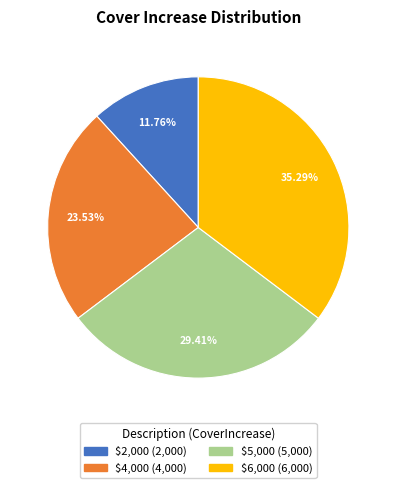

How many segments does this pie chart have?

4